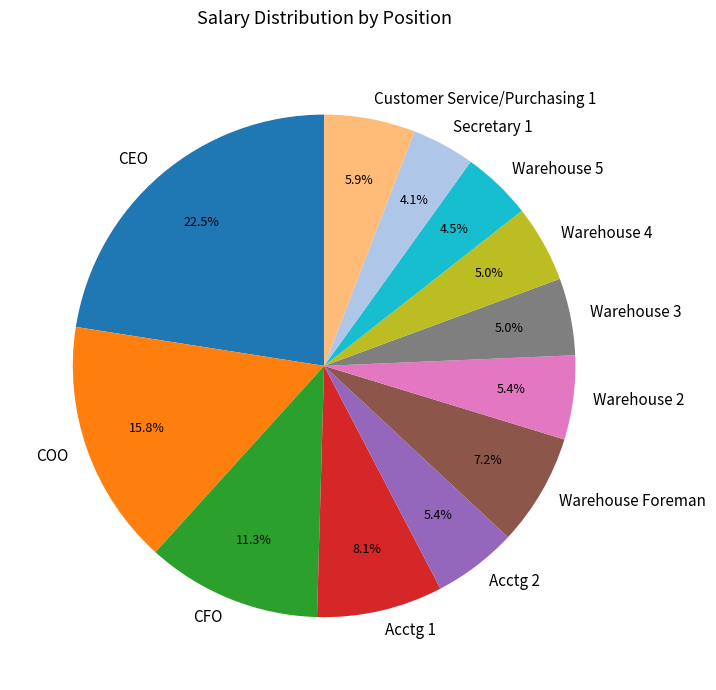

Does any single category account for the majority?

No